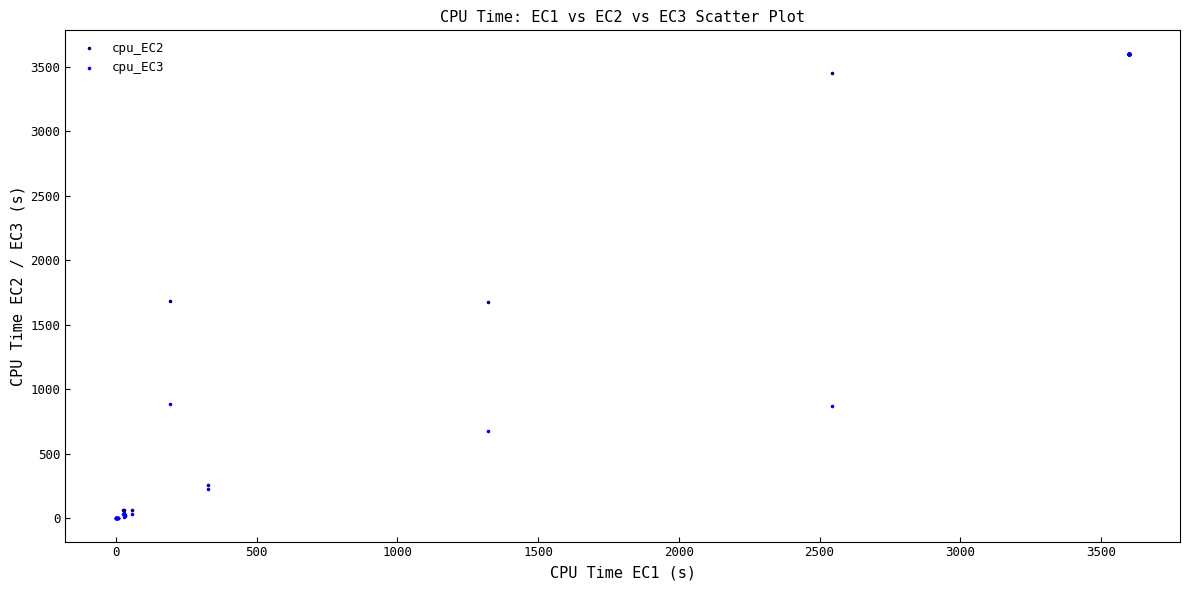

Which series has the largest Y range (max minus min)?

cpu_EC3